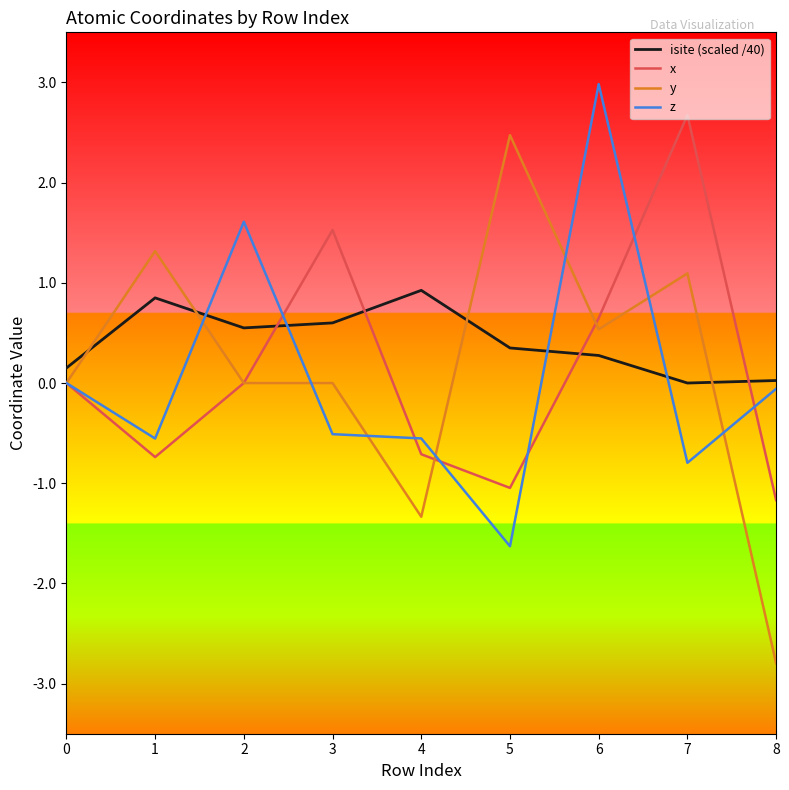

Which series has the largest range (max minus min)?

y